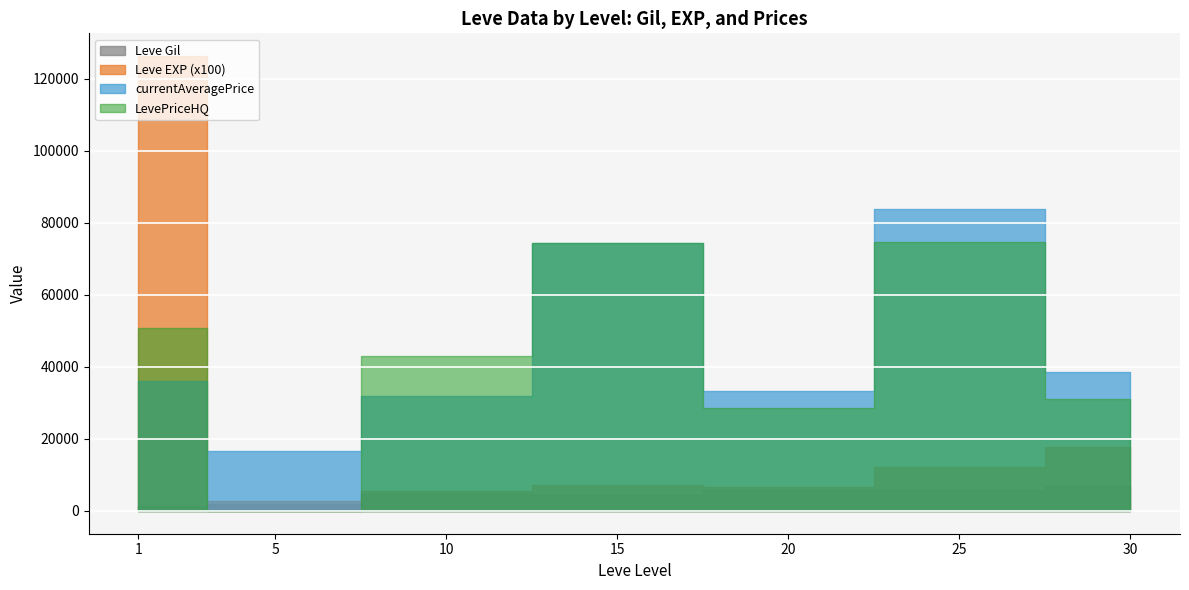

Which series has the largest total across all categories?

currentAveragePrice